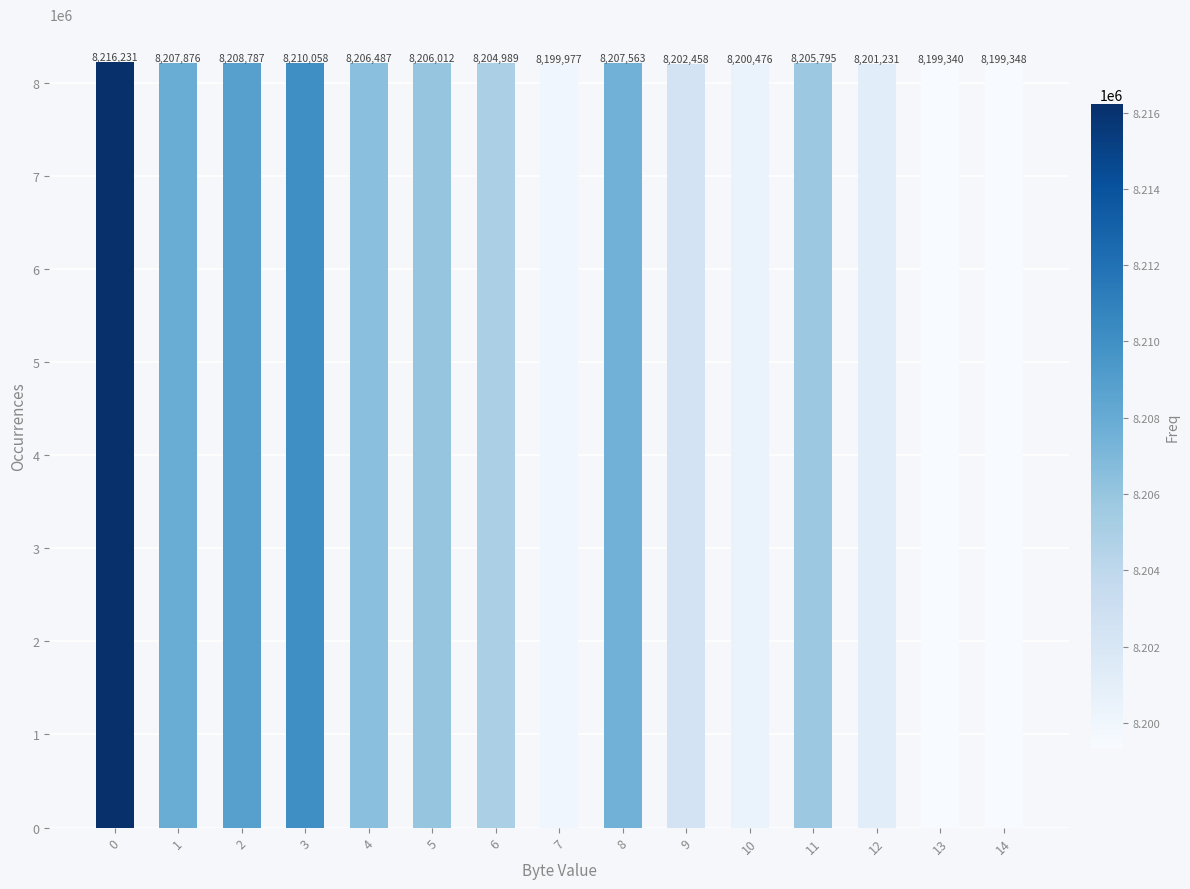

Read the value at 13.

8199340